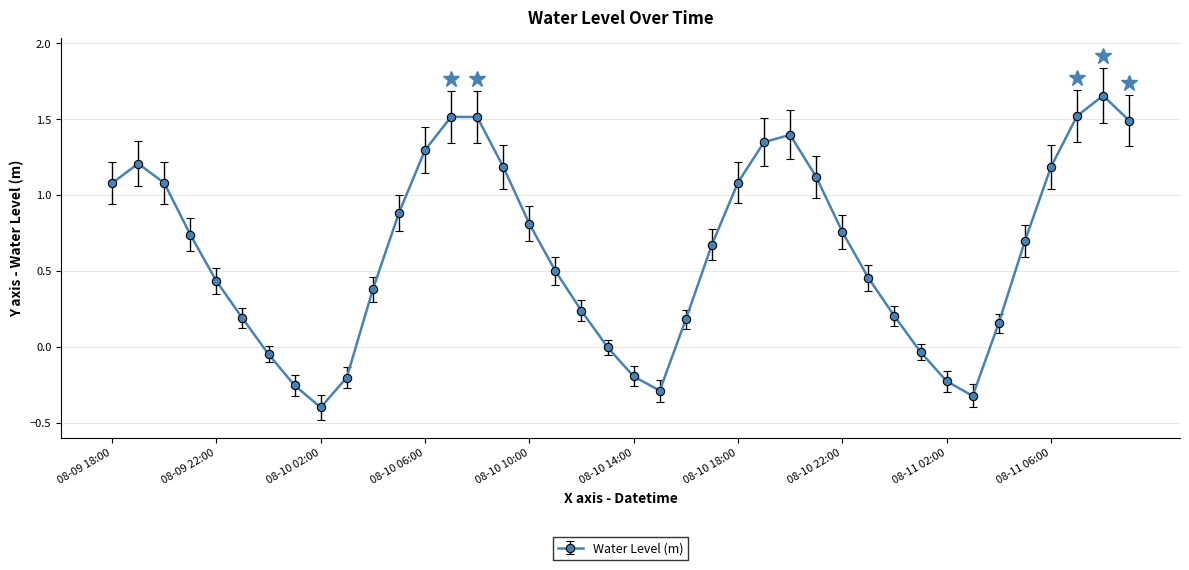

Count the number of categories in the chart.

40